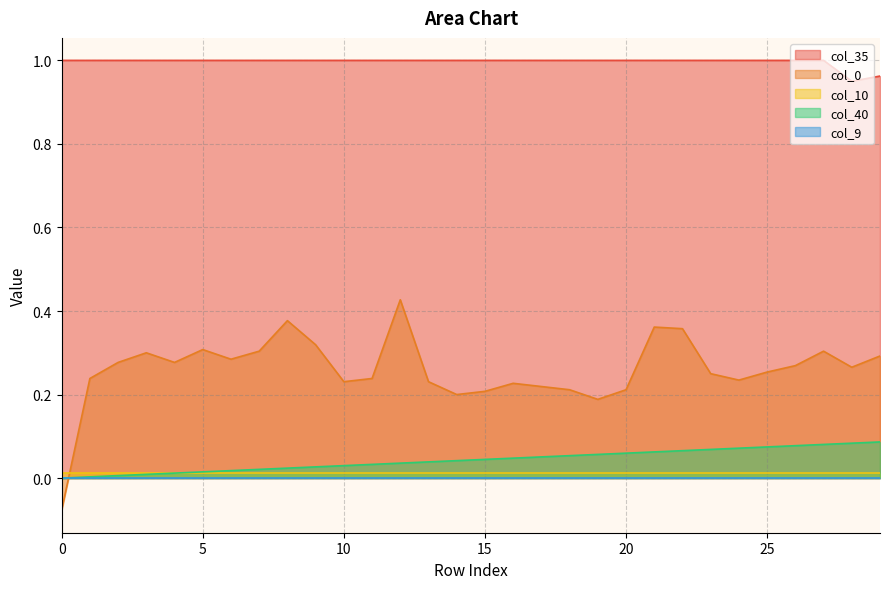

At which category is the sum across all series the highest?

12